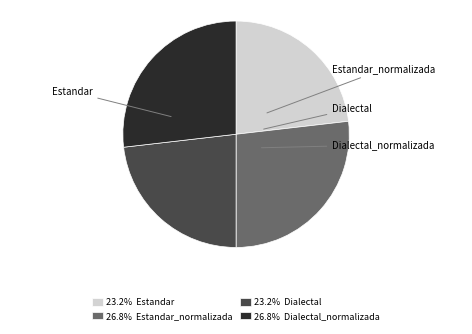

Is there any slice that represents more than half of the pie?

No